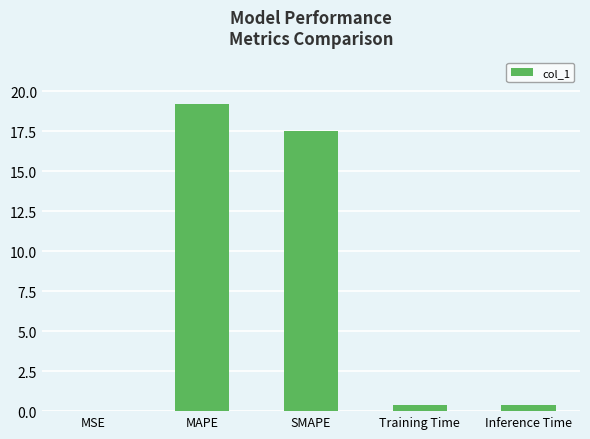

What is the difference between the values at Training Time and MSE?

0.4